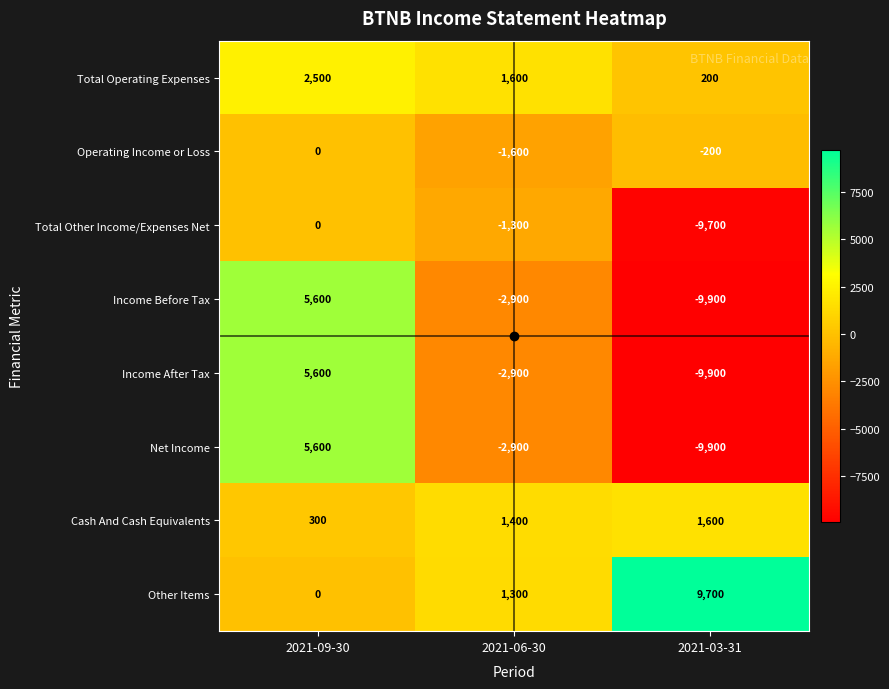

What is the total value across all series at 2021-09-30?

19600